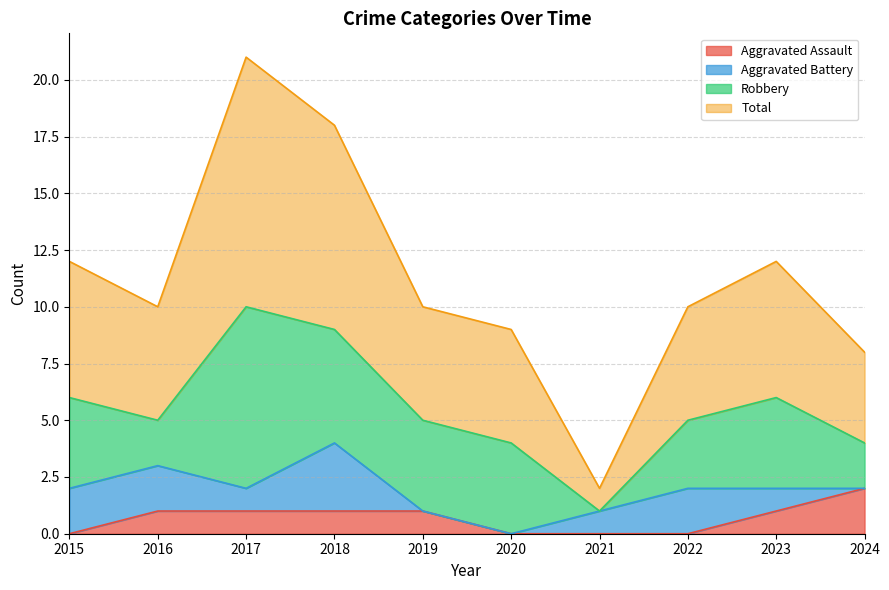

What is the sum of the Total values at 2021 and 2024?

10